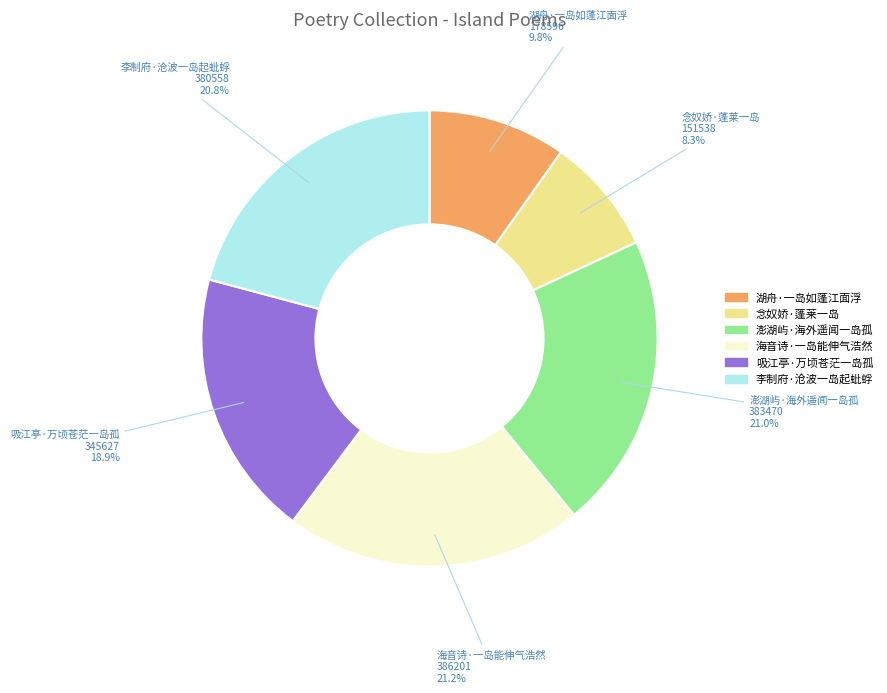

Count the number of slices in the pie.

6